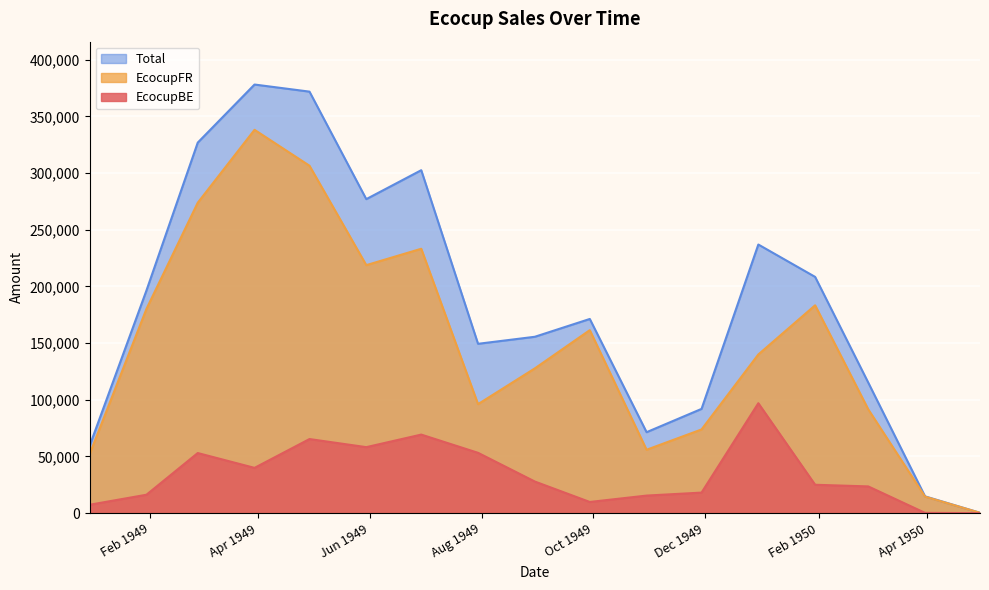

Which series has the largest range (max minus min)?

Total